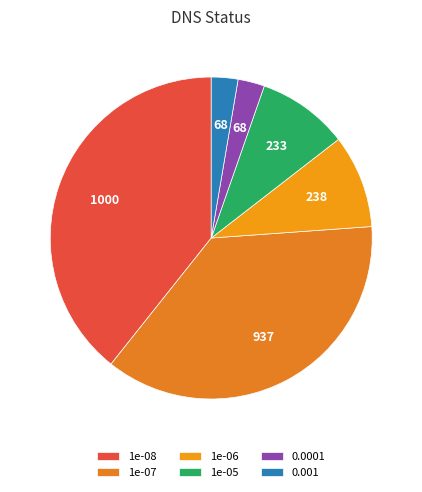

Count the number of slices in the pie.

6